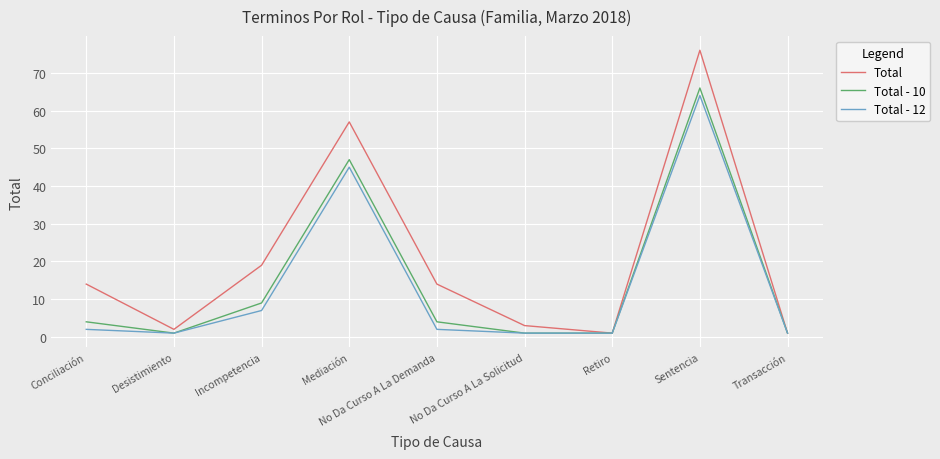

At which label is Total - 10 closest to 33?

Mediación